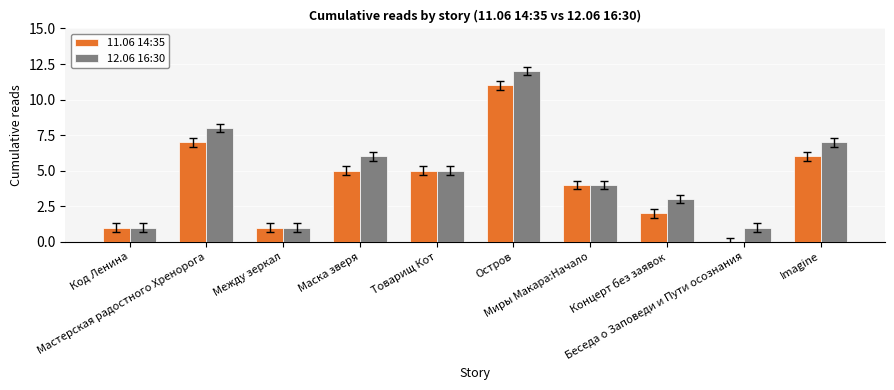

Where does the 11.06 14:35 series first go above 5?

Мастерская радостного Хренорога